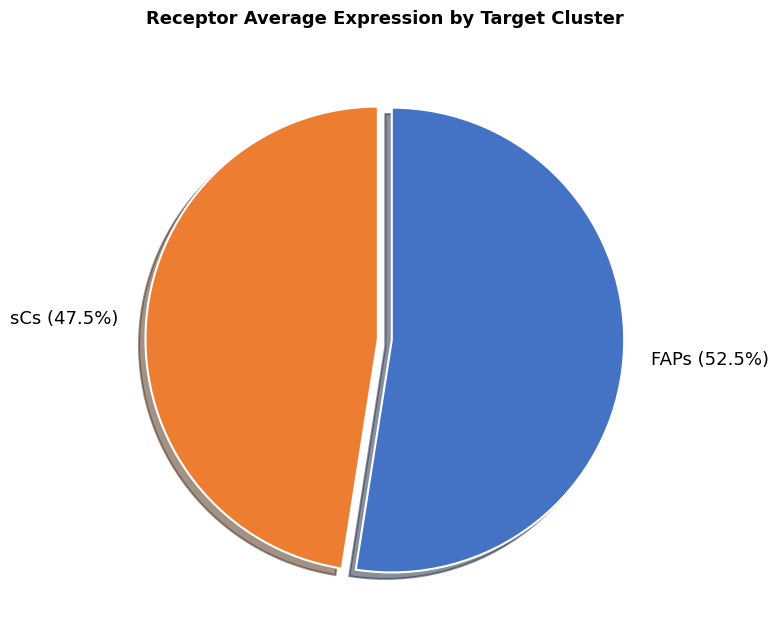

How many segments does this pie chart have?

2